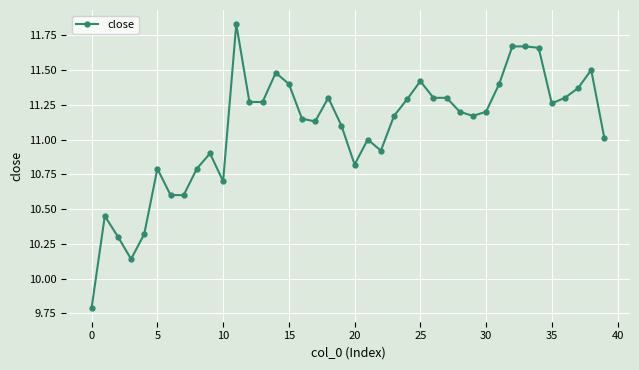

What is the difference between the second highest and minimum values?

1.9